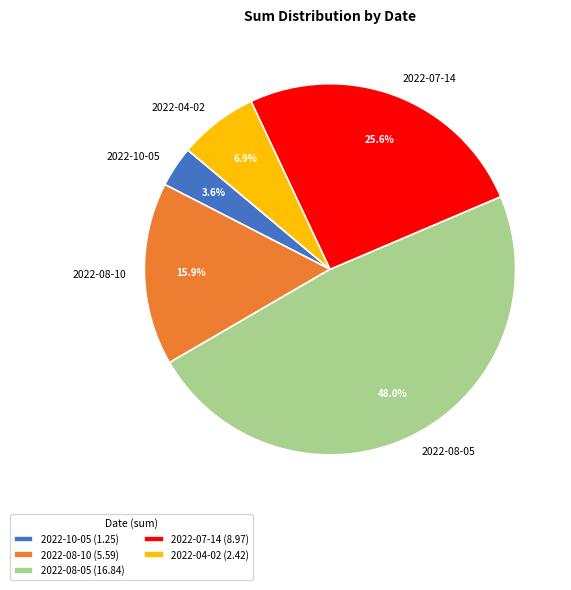

Does 2022-10-05 account for over 50% of the chart?

No